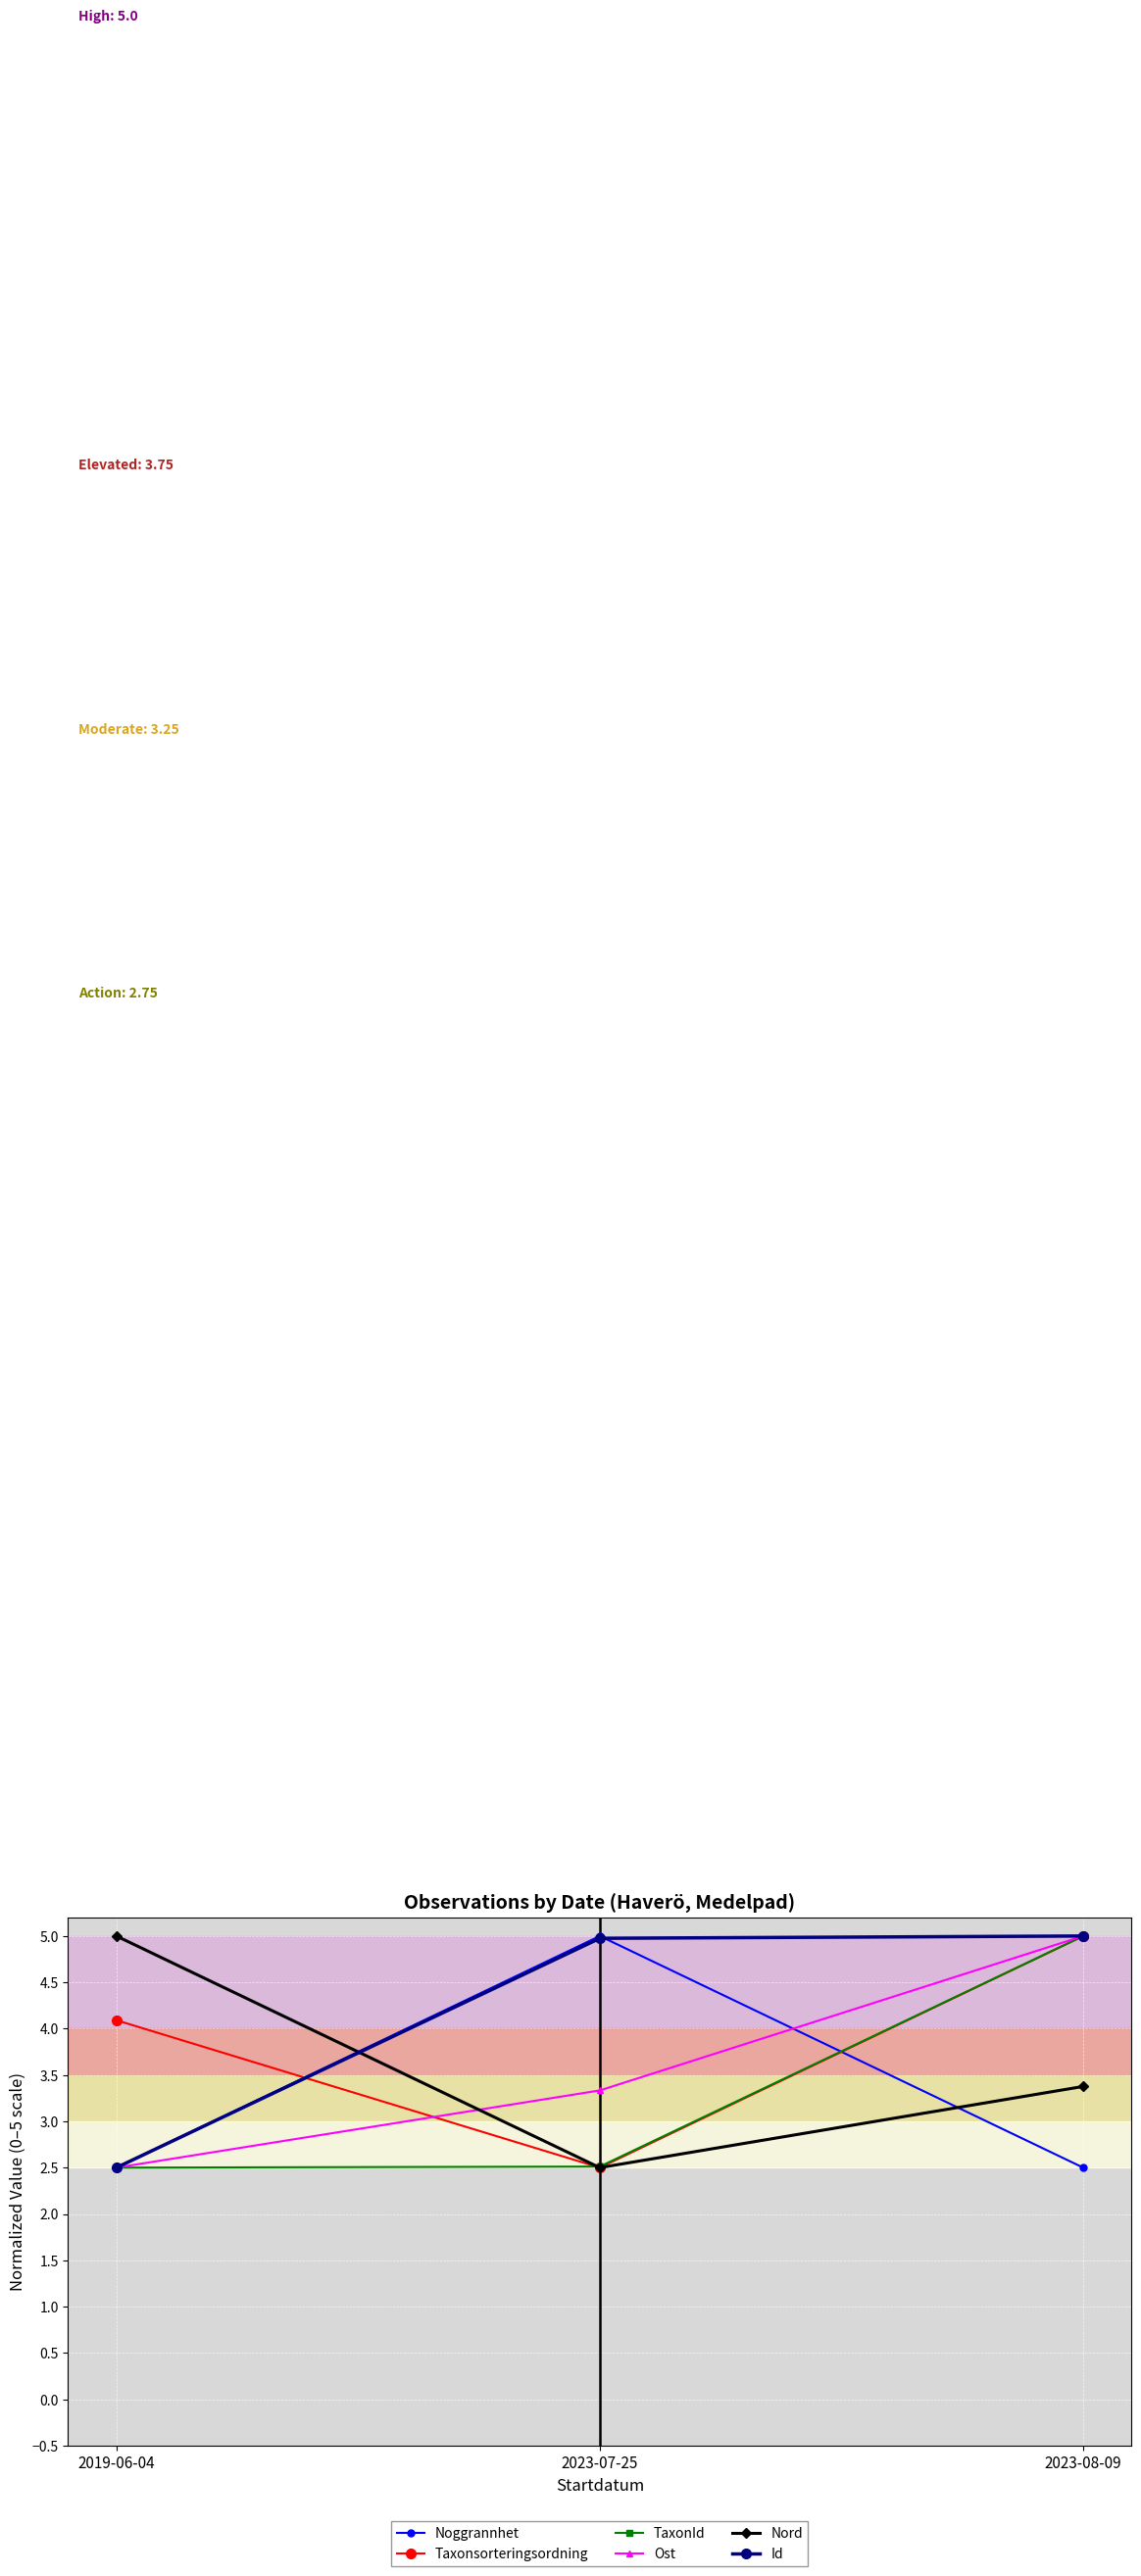

What is the label of the 3rd point from the right?

2019-06-04